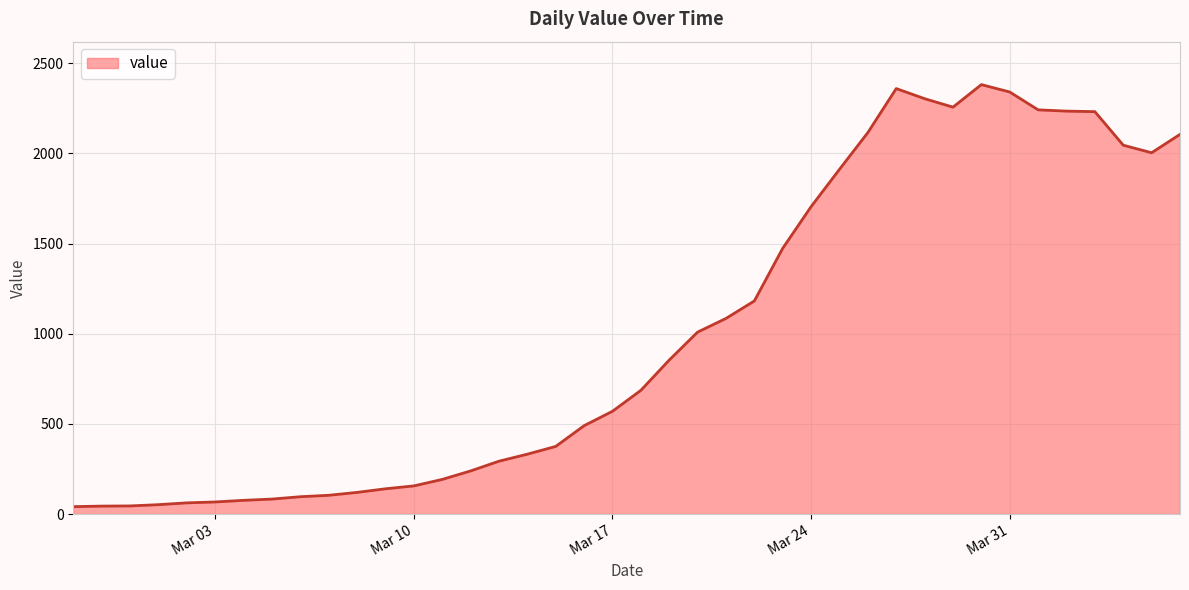

What is the difference between the maximum and minimum values?

2341